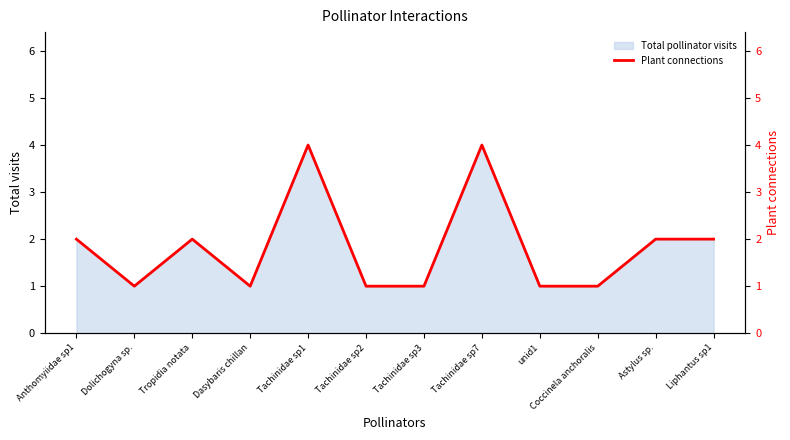

At which category does the chart reach its peak across all series?

Tachinidae sp1